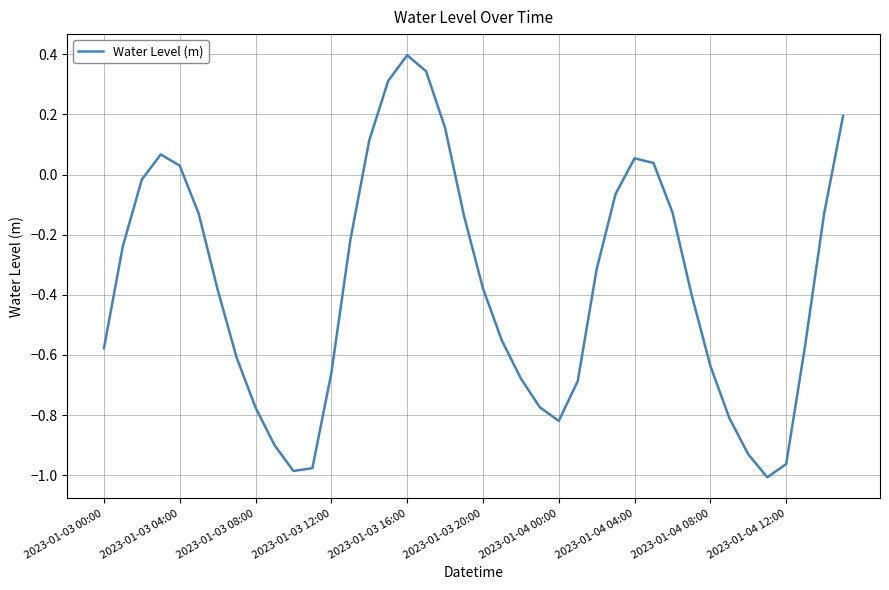

What is the maximum value shown in the chart?

0.4